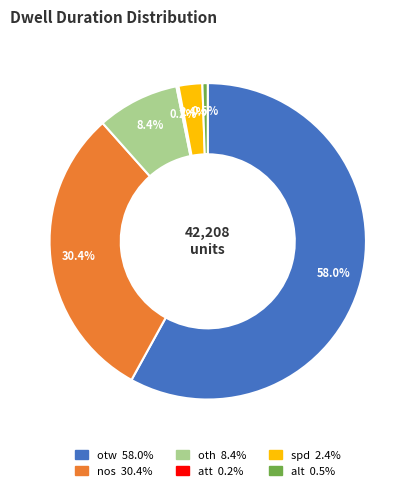

To the nearest percent, what is the difference between the largest and smallest slice percentages?

58%